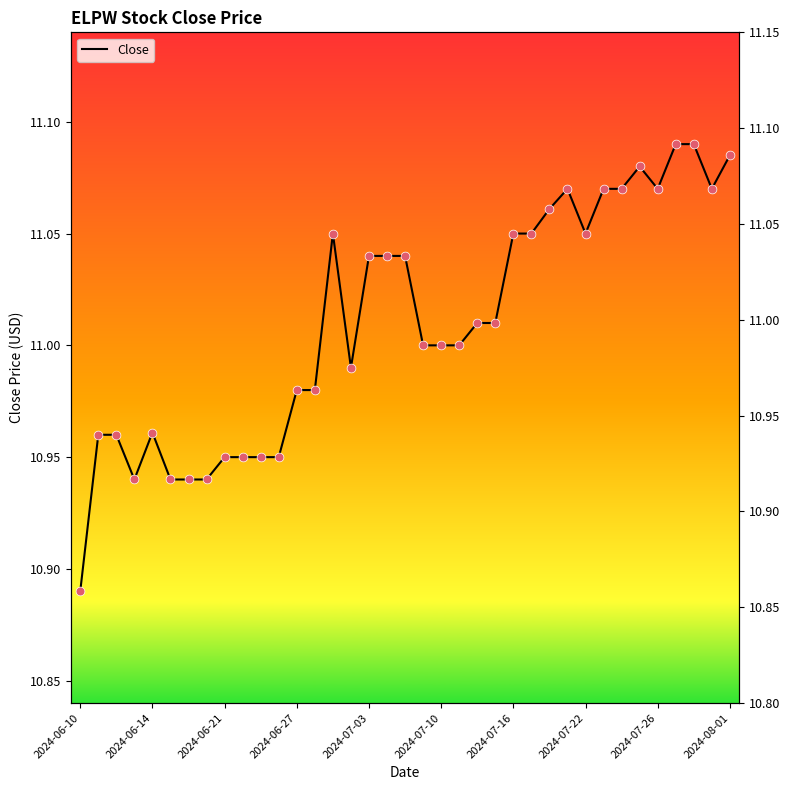

Approximately how many times larger is the value at 34 compared to 33?

1.0